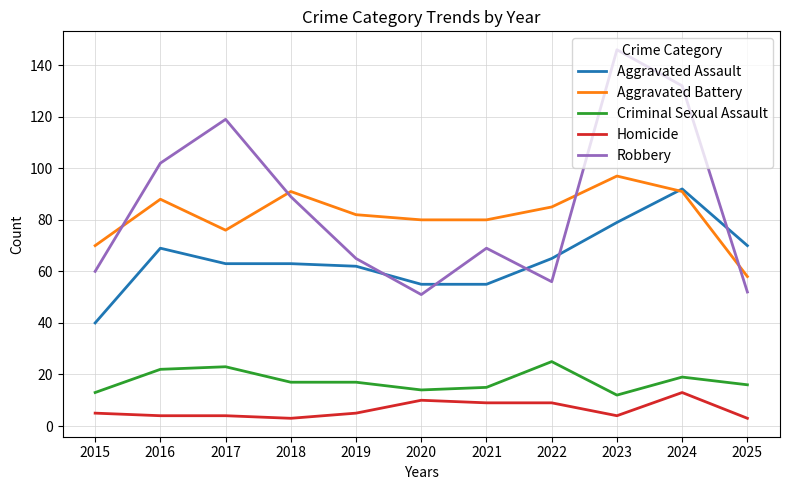

True or false: Aggravated Assault has a value of 69 at 2016.

True